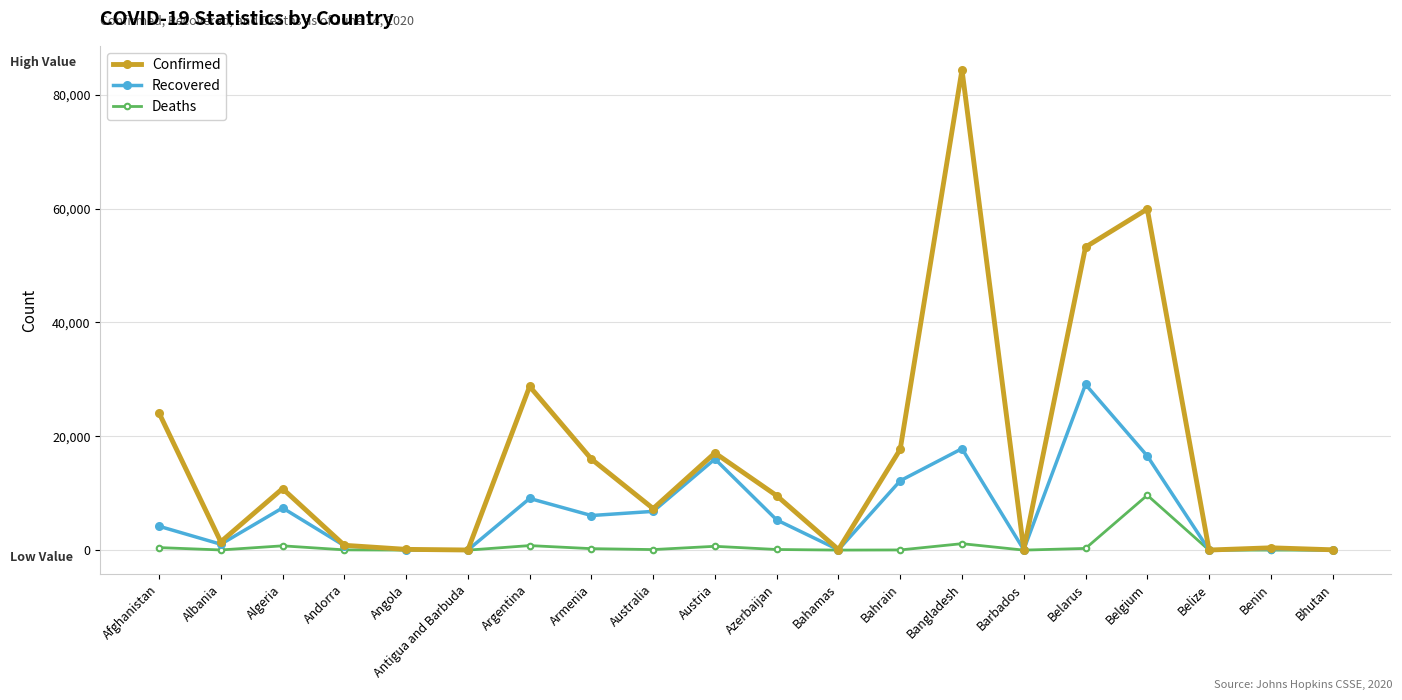

What position from the left is Afghanistan?

1